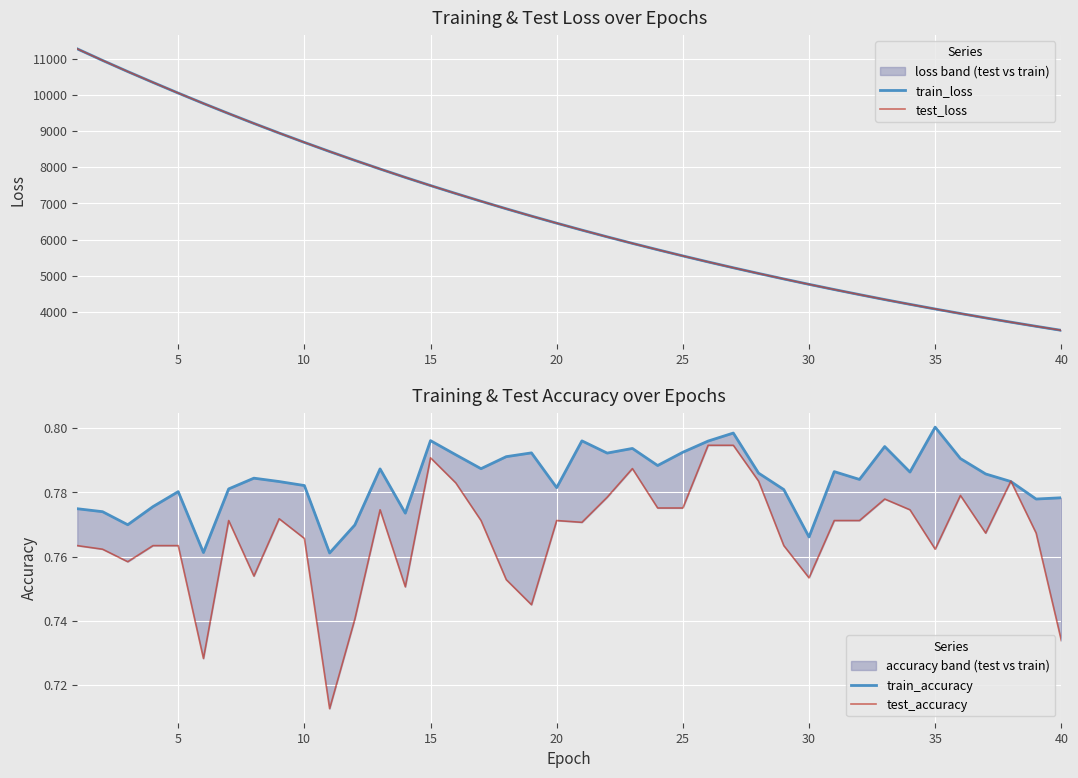

What is the value of the train_accuracy point at the 16th from the left?

0.8